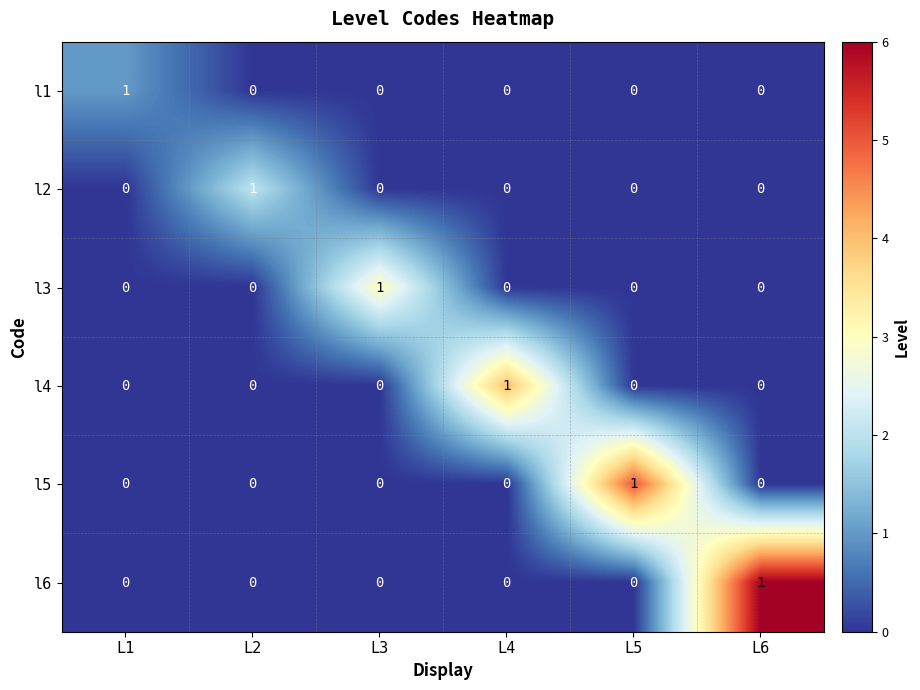

Which category has the highest value in the l6 series?

L6